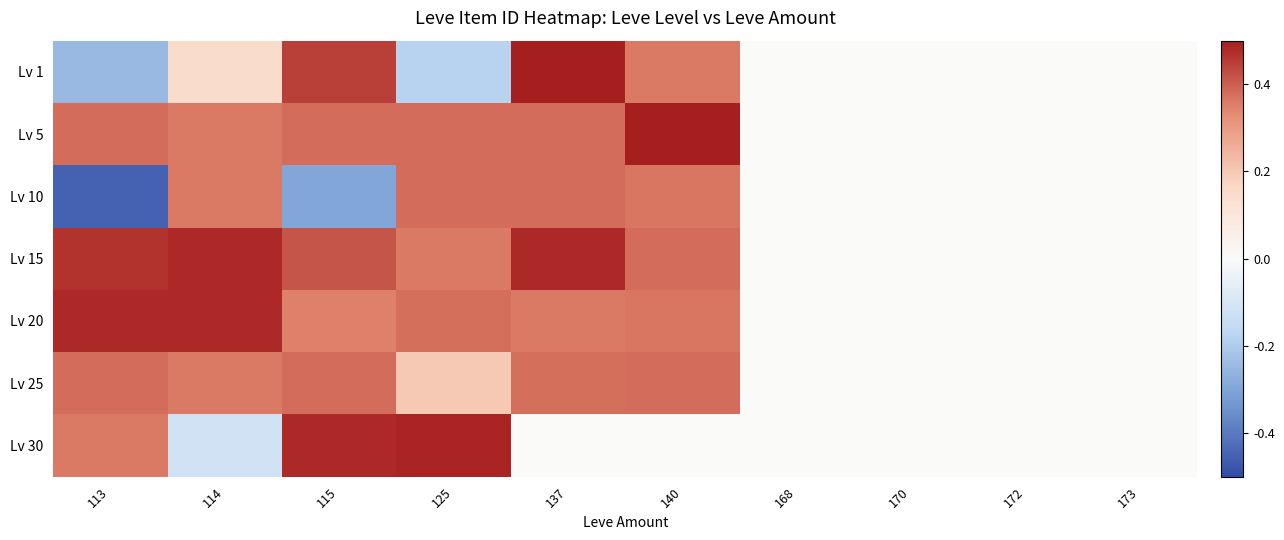

At which category is the sum across all series the highest?

137